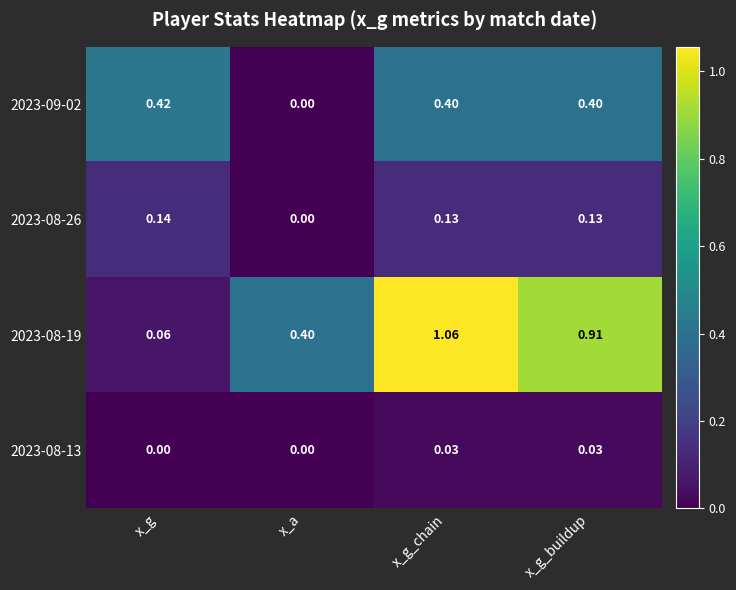

At which category is the sum across all series the highest?

x_g_chain